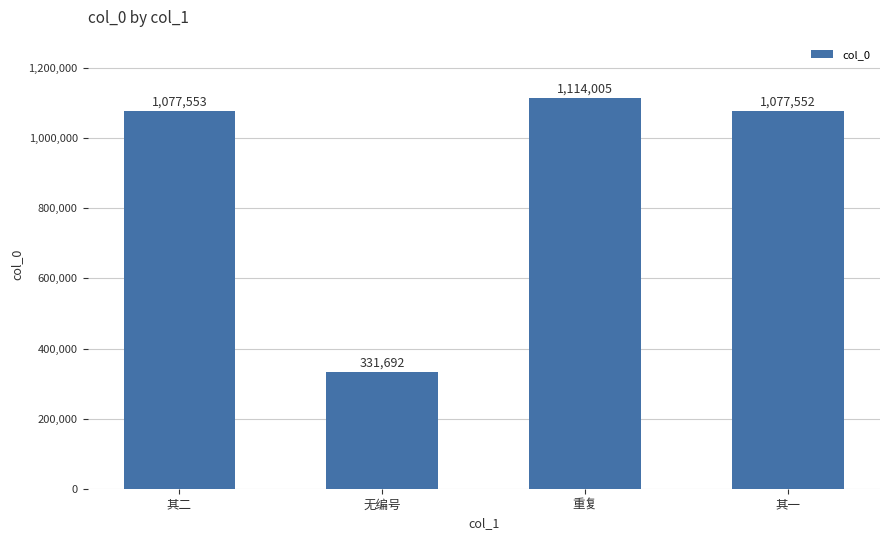

Where is the data nearest to the value 722848?

其一